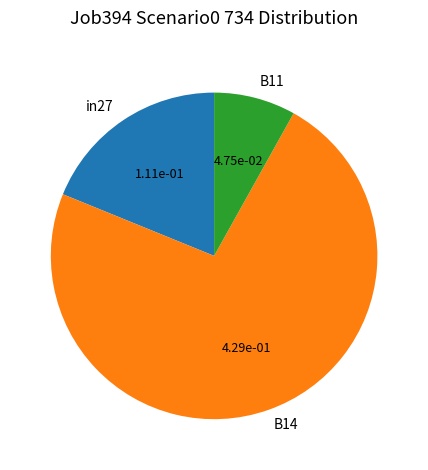

Between B11 and B14, which is larger?

B14